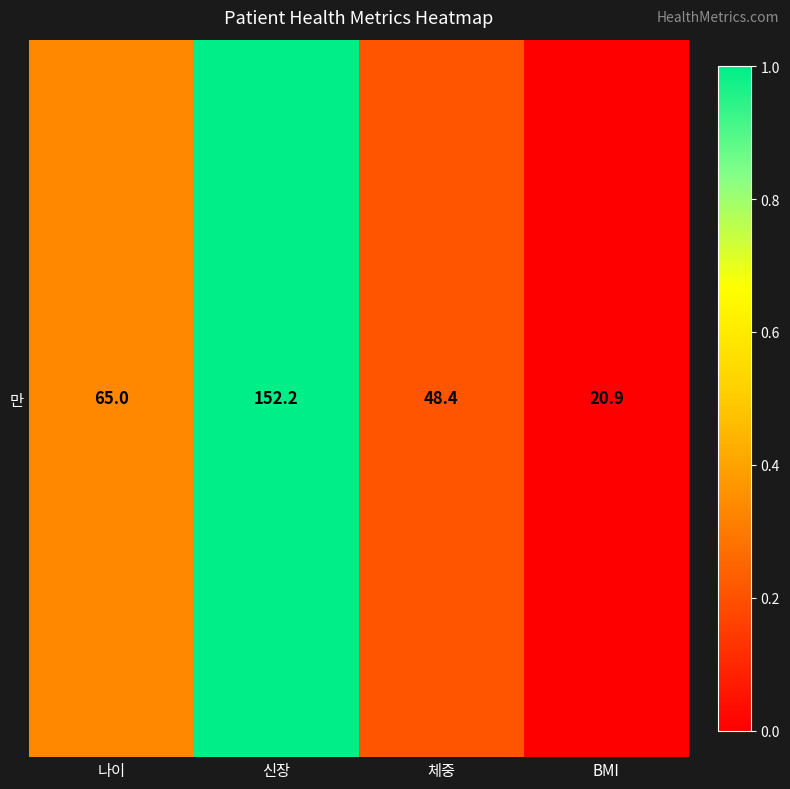

True or false: the data shows 0.1 at 나이.

False